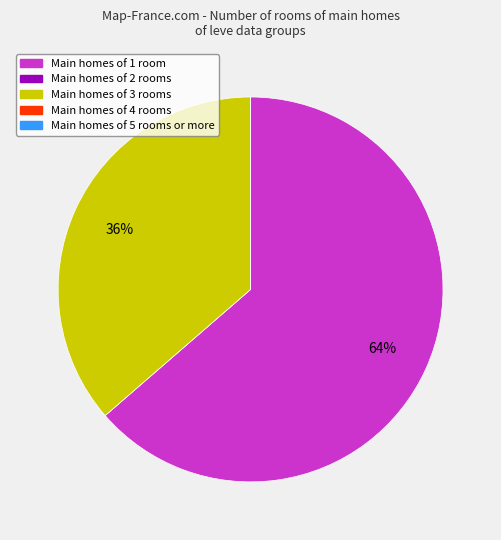

Is there a majority slice in this chart?

Yes